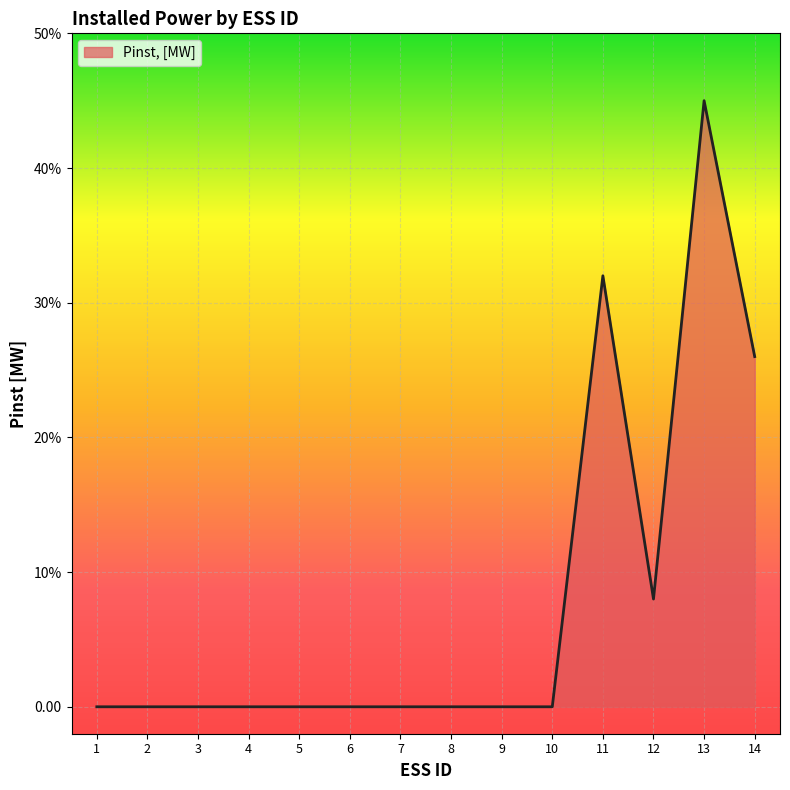

What is the value of the 14th point from the left?

0.3